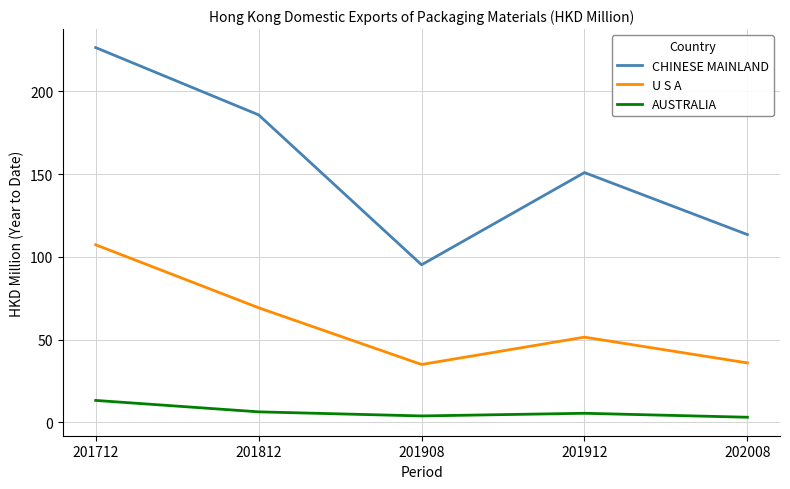

Which series has the largest range (max minus min)?

CHINESE MAINLAND